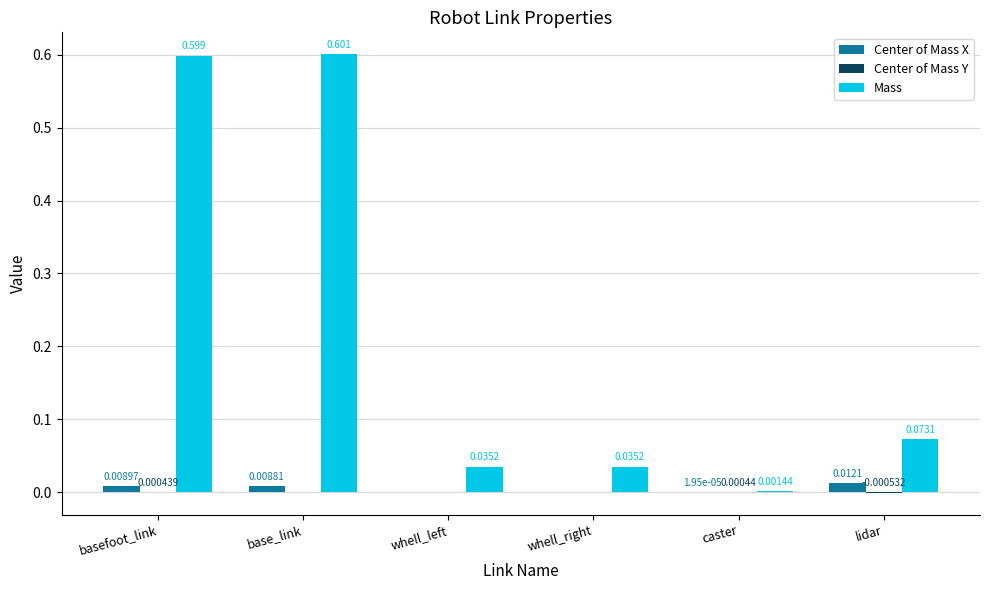

At which category does the chart reach its peak across all series?

base_link